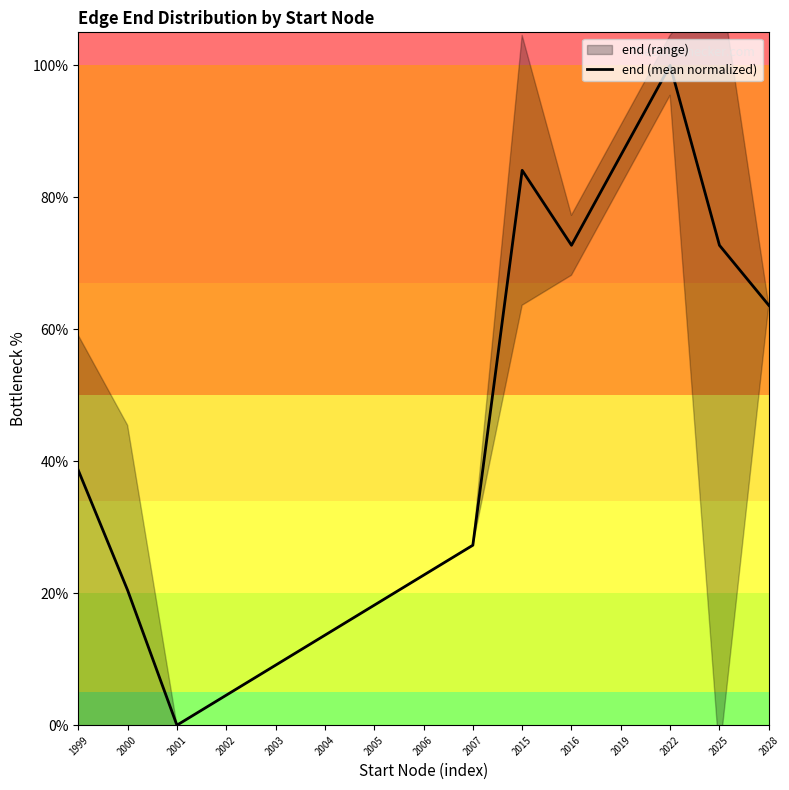

What is the change in value from 2001 to 2002?

+4.5